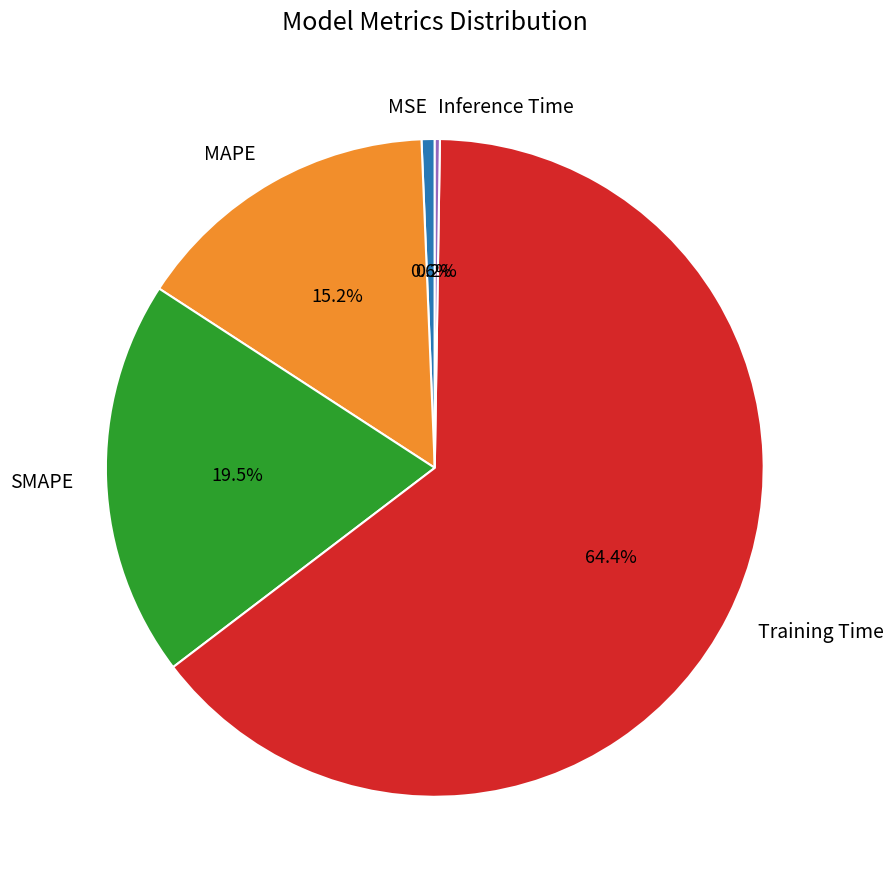

True or false: Training Time accounts for 70% of the total.

False